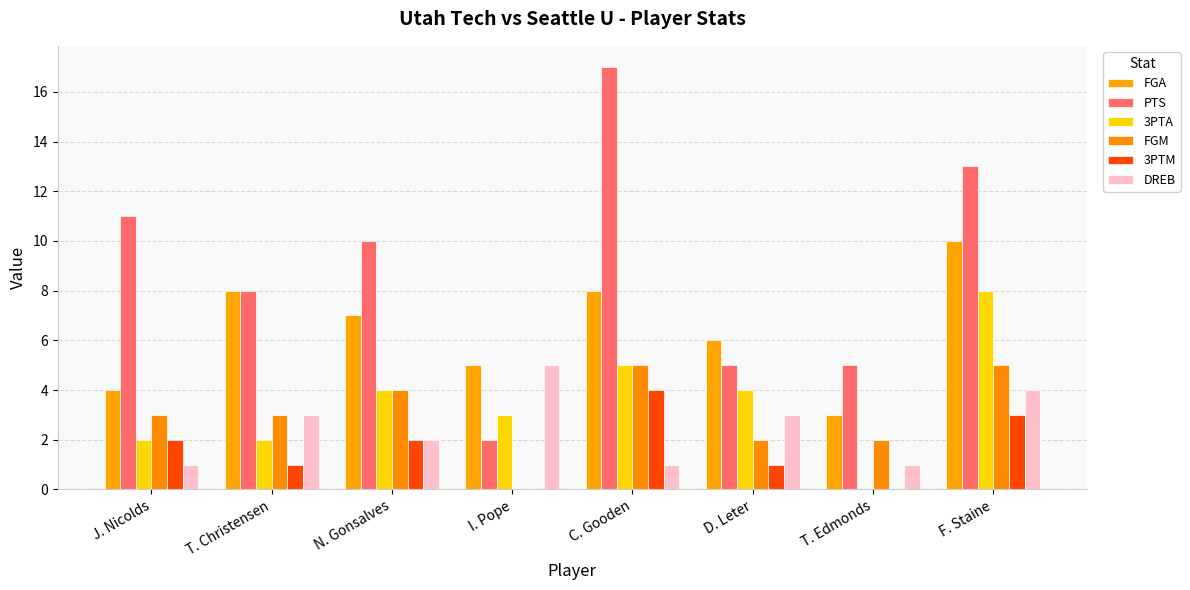

What is the approximate value of 3PTA at N. Gonsalves?

4